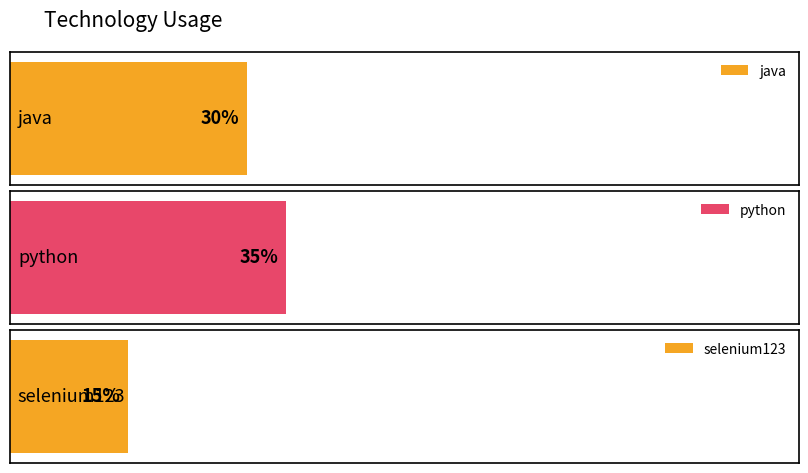

Reading left to right, extract all data points from this chart.

30	35	15